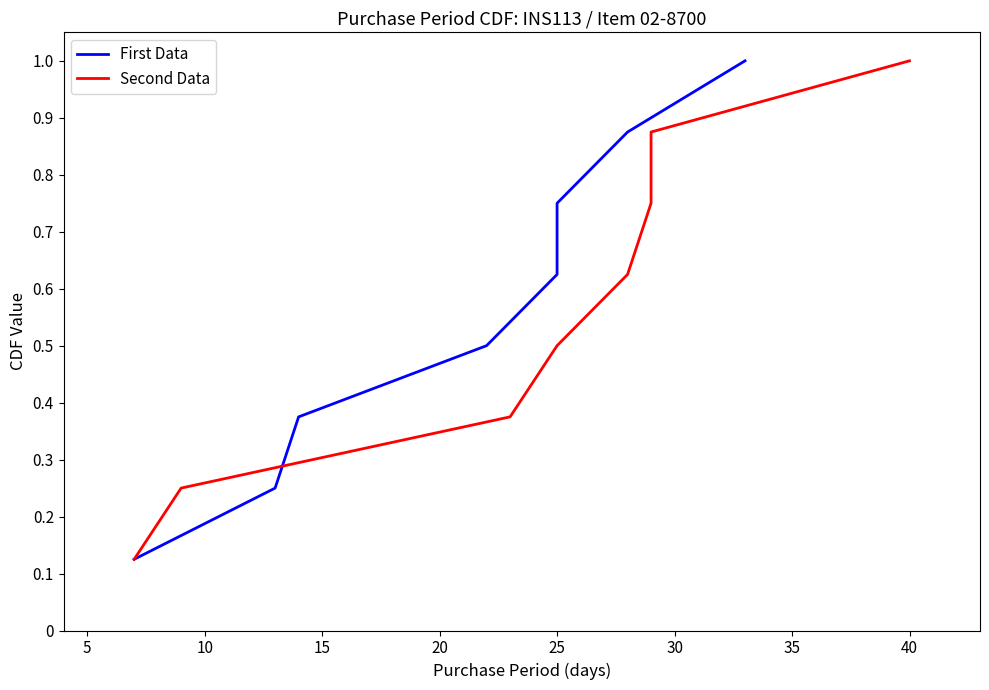

Which series has the largest total across all categories?

First Data